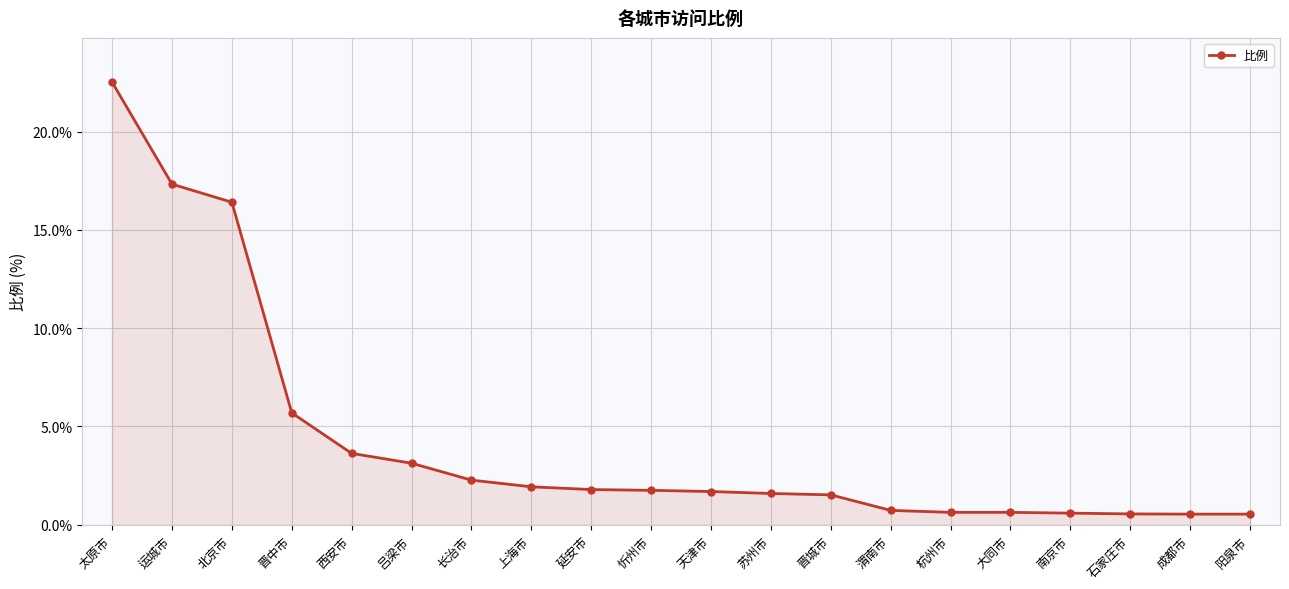

What is the label of the 13th point from the left?

晋城市